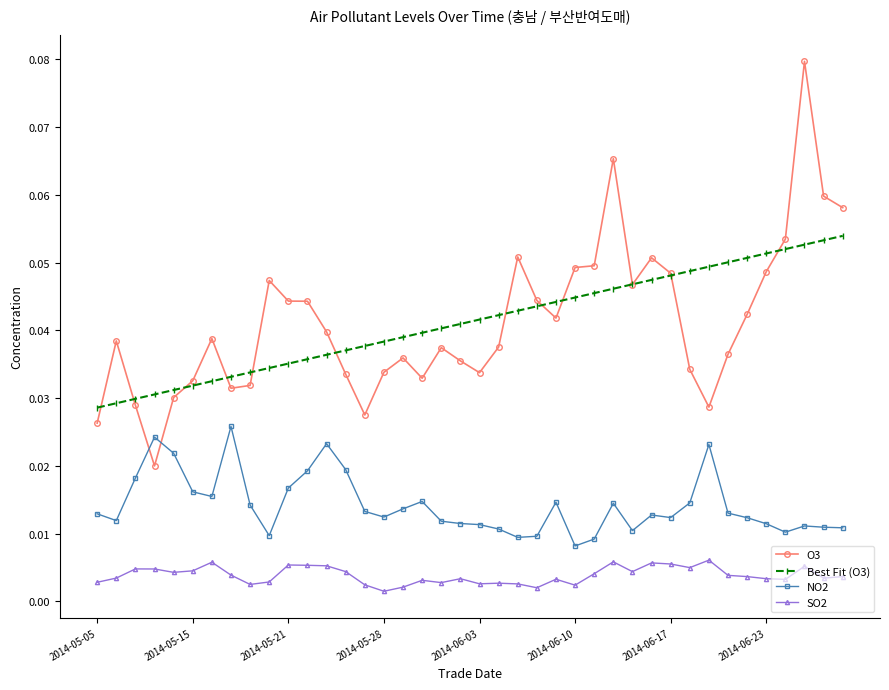

List the series in order of their peak value, lowest first.

SO2, NO2, Best Fit (O3), O3